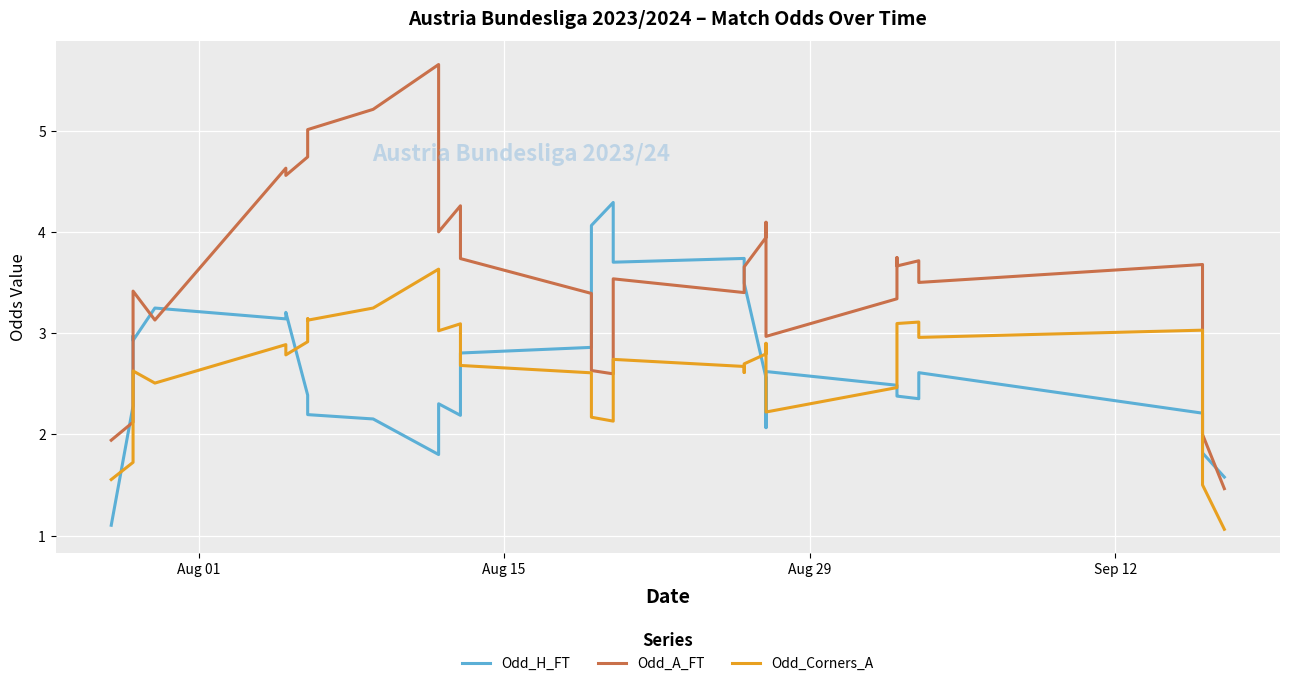

Reading right to left, transcribe all the data shown in this chart.

Odd_H_FT: 1.6	1.8	2.0	2.2	2.6	2.6	2.4	2.4	2.4	2.5	2.6	2.1	2.6	3.5	3.7	3.7	3.7	4.2	4.3	4.1	3.2	2.9	2.8	2.8	2.2	2.3	2.0	1.8	2.2	2.2	2.2	2.4	3.2	3.1	3.2	2.9	3.0	2.8	2.3	1.1
Odd_A_FT: 1.5	2.0	2.9	3.7	3.5	3.5	3.7	3.7	3.7	3.3	3.0	4.1	3.9	3.7	3.5	3.4	3.5	3.3	2.6	2.6	2.9	3.4	3.7	4.0	4.3	4.0	4.1	5.7	5.2	5.0	5.0	4.7	4.6	4.6	3.1	3.4	3.2	2.4	2.1	1.9
Odd_Corners_A: 1.1	1.5	2.5	3.0	3.0	3.1	3.1	3.1	3.1	2.5	2.2	2.9	2.8	2.7	2.6	2.7	2.7	2.6	2.1	2.2	2.2	2.6	2.7	2.8	3.1	3.0	3.1	3.6	3.2	3.1	3.1	2.9	2.8	2.9	2.5	2.6	2.5	2.0	1.7	1.6